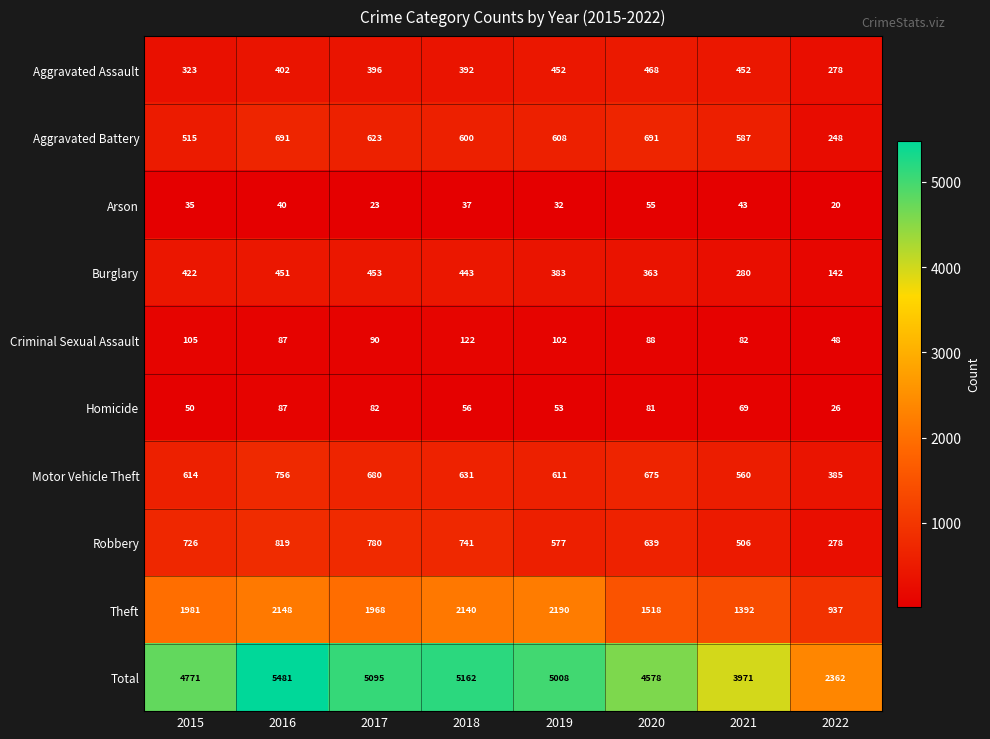

At how many categories does at least one series exceed 454?

8